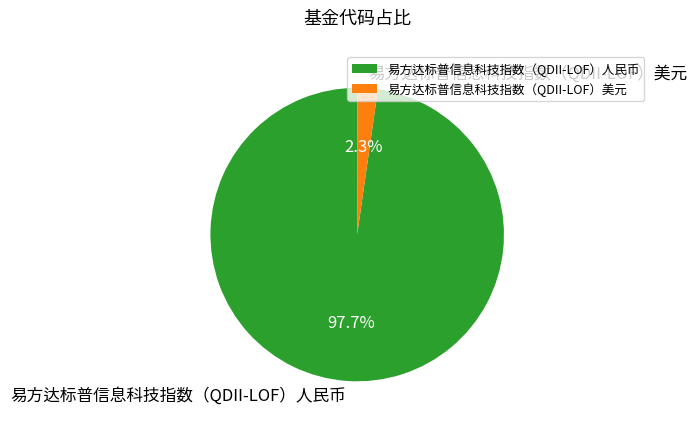

Combined, what portion of the pie is 易方达标普信息科技指数（QDII-LOF）美元 and 易方达标普信息科技指数（QDII-LOF）人民币?

100.0%